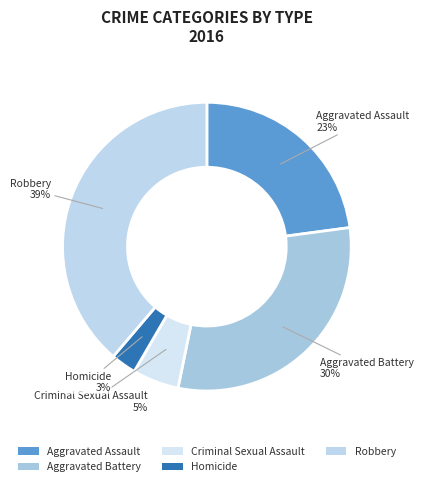

Is Homicide the majority of the pie?

No